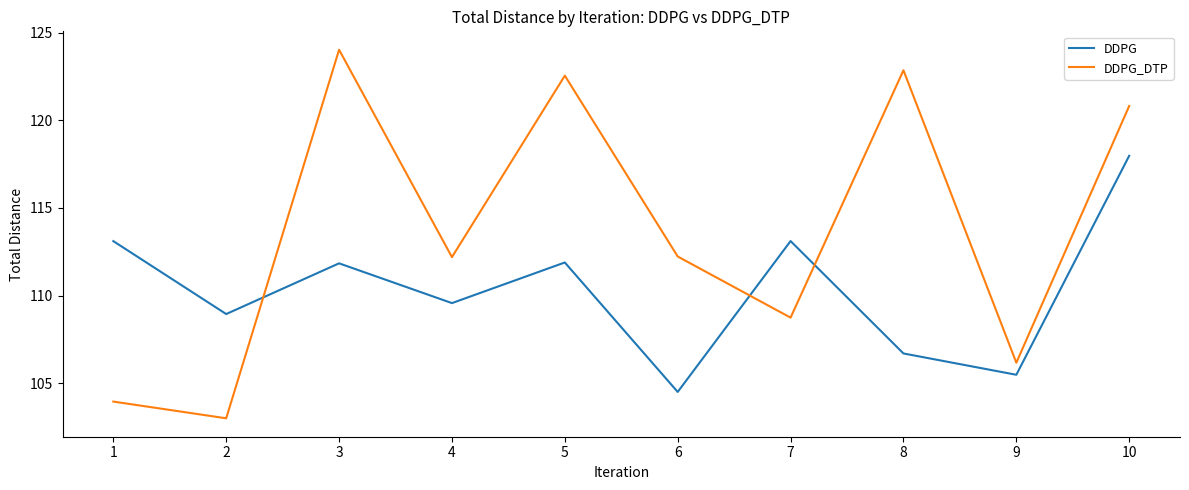

Does the chart have visible grid lines?

No